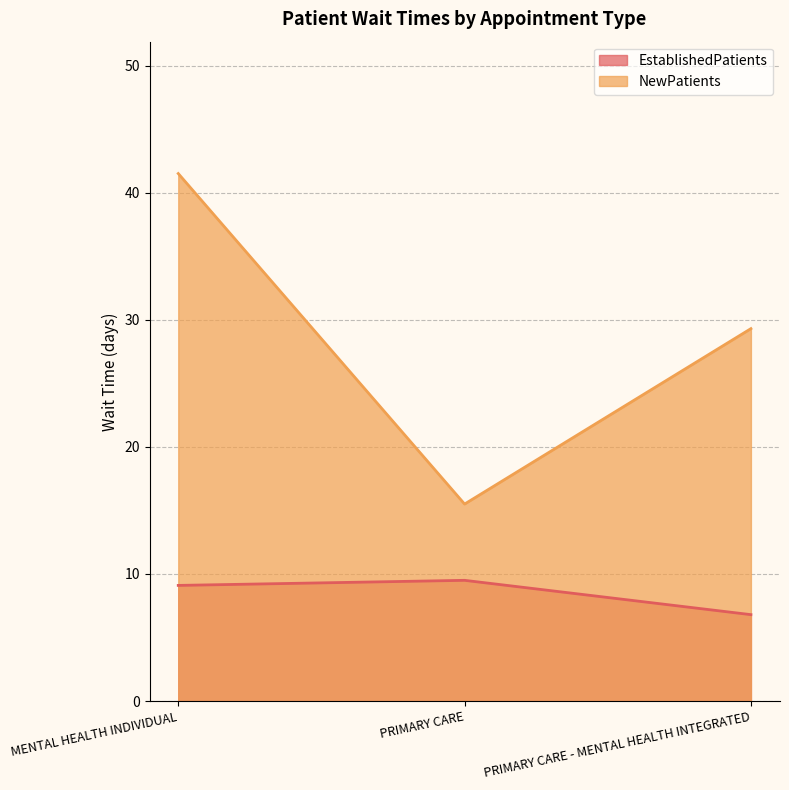

What position from the right is MENTAL HEALTH INDIVIDUAL?

3